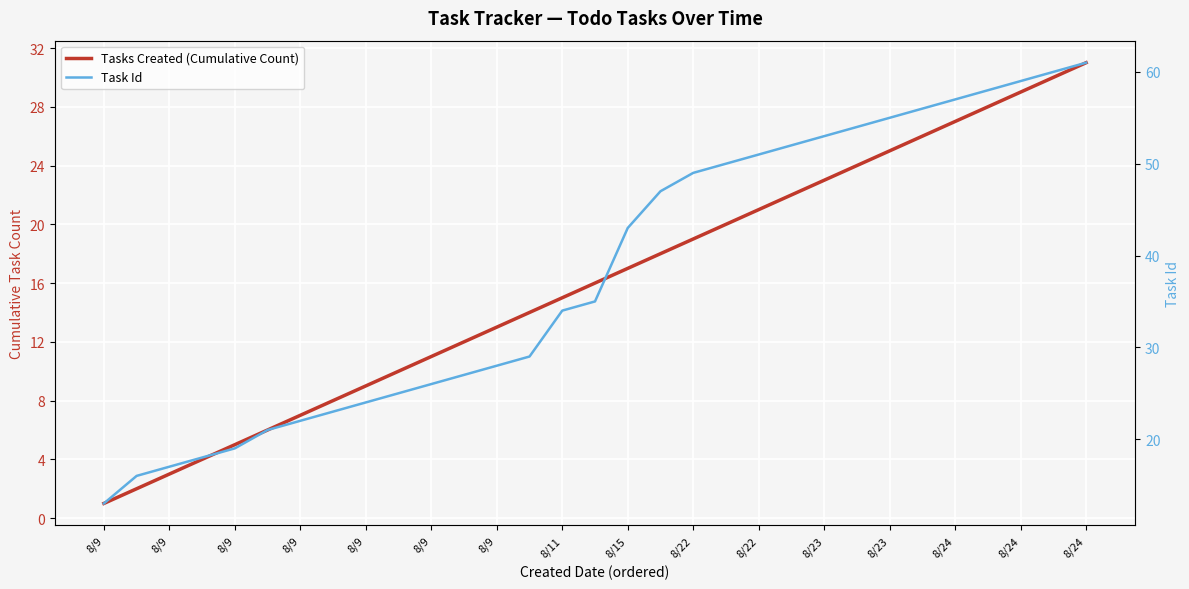

True or false: Tasks Created (Cumulative Count) has a value of 18 at 17.

True